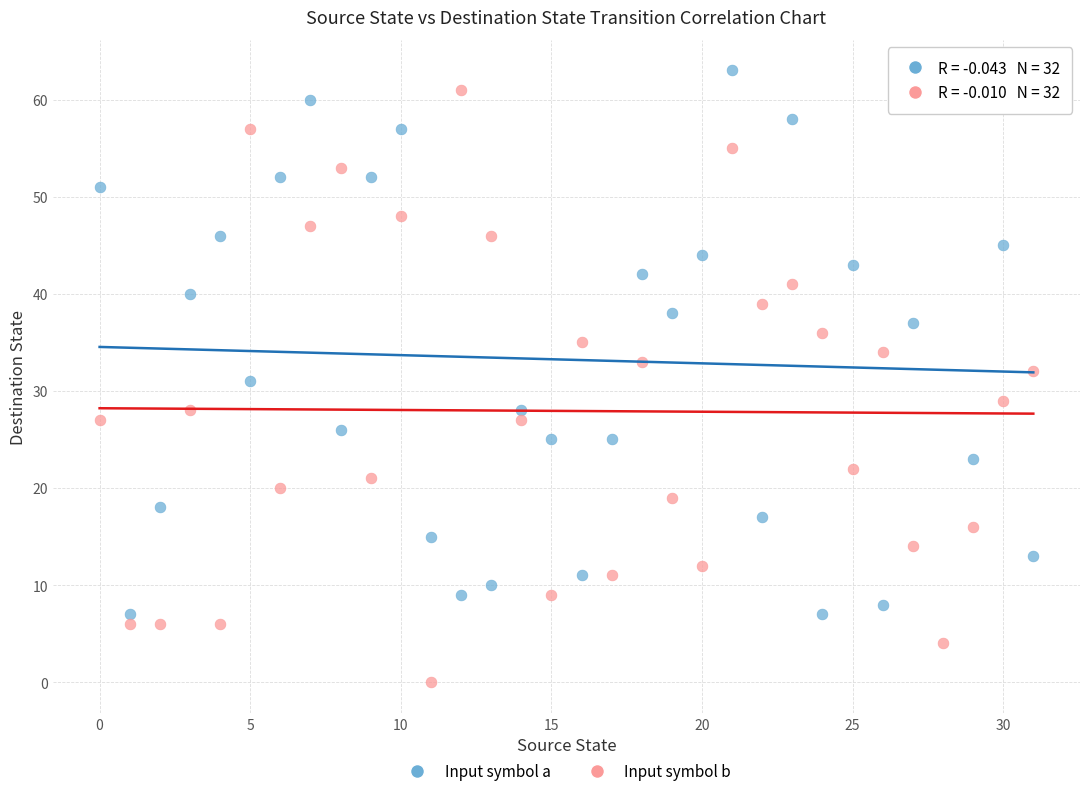

Across all data points, what is the range of Y values (max minus min)?

63